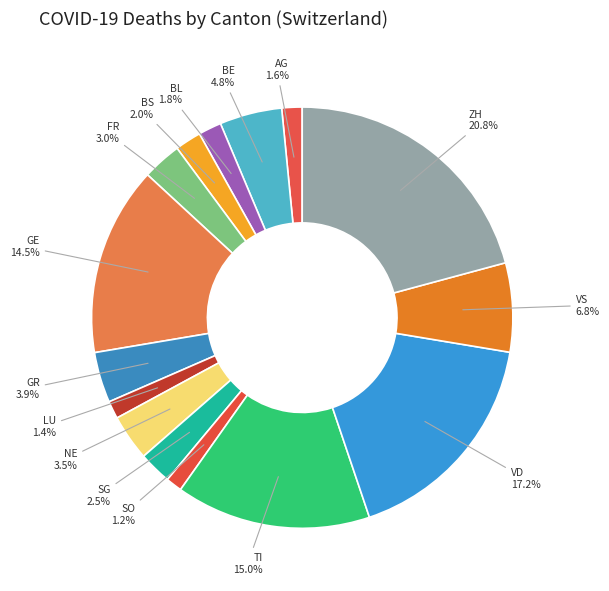

The TI slice represents 26% of the pie. True or false?

False